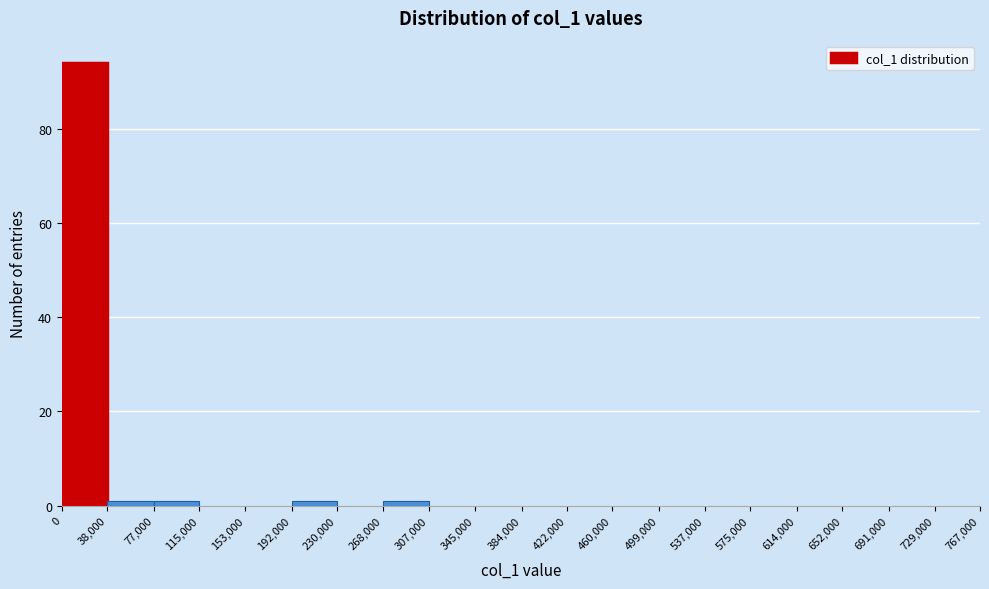

Over which range of the x-axis is the bar tallest?

0 to 38,000